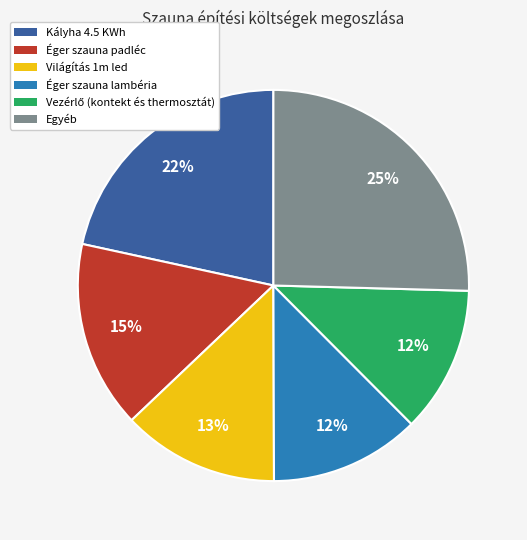

True or false: Éger szauna lambéria accounts for 12% of the total.

True